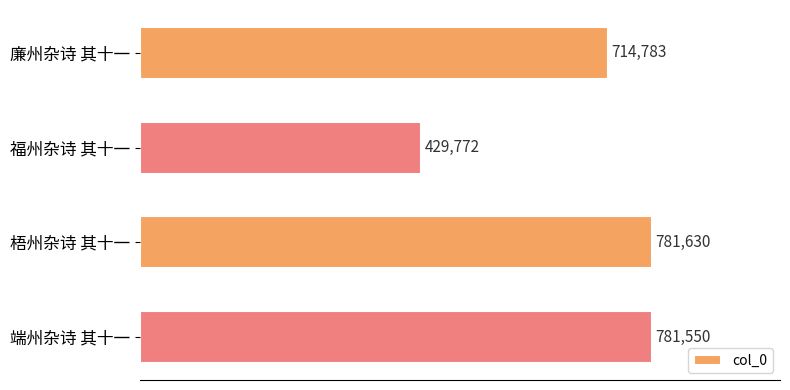

How many categories are shown in the chart?

4